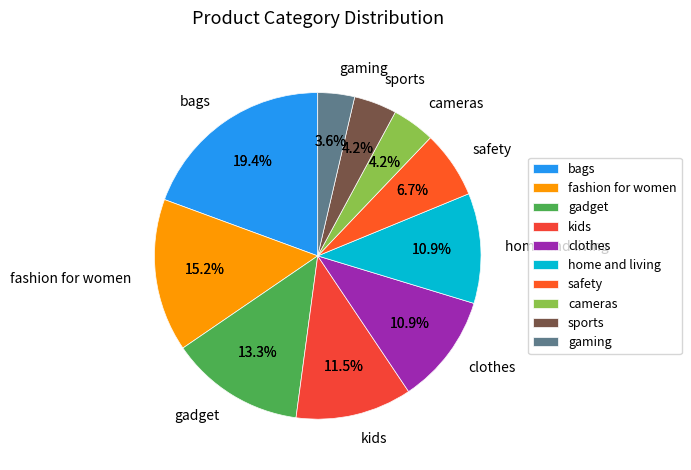

Is it true that clothes is 11% of the pie?

True